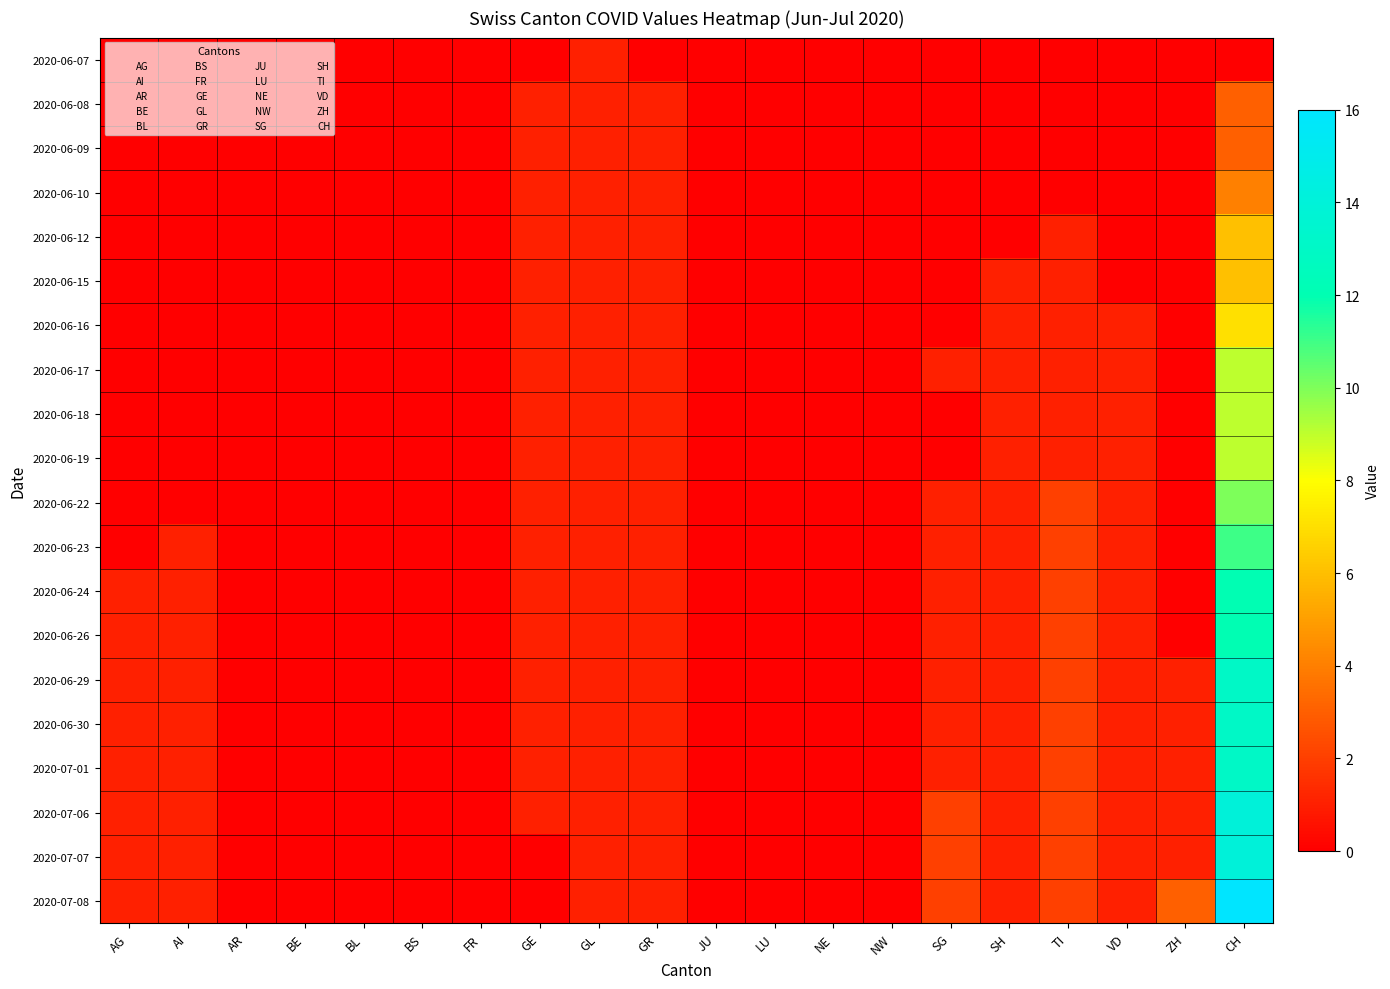

Reading left to right, transcribe all the data shown in this chart.

2020-06-07: AG=0	AI=0	AR=0	BE=0	BL=0	BS=0	FR=0	GE=0	GL=1	GR=0	JU=0	LU=0	NE=0	NW=0	SG=0	SH=0	TI=0	VD=0	ZH=0	CH=0
2020-06-08: AG=0	AI=0	AR=0	BE=0	BL=0	BS=0	FR=0	GE=1	GL=1	GR=1	JU=0	LU=0	NE=0	NW=0	SG=0	SH=0	TI=0	VD=0	ZH=0	CH=3
2020-06-09: AG=0	AI=0	AR=0	BE=0	BL=0	BS=0	FR=0	GE=1	GL=1	GR=1	JU=0	LU=0	NE=0	NW=0	SG=0	SH=0	TI=0	VD=0	ZH=0	CH=3
2020-06-10: AG=0	AI=0	AR=0	BE=0	BL=0	BS=0	FR=0	GE=1	GL=1	GR=1	JU=0	LU=0	NE=0	NW=0	SG=0	SH=0	TI=0	VD=0	ZH=0	CH=4
2020-06-12: AG=0	AI=0	AR=0	BE=0	BL=0	BS=0	FR=0	GE=1	GL=1	GR=1	JU=0	LU=0	NE=0	NW=0	SG=0	SH=0	TI=1	VD=0	ZH=0	CH=6
2020-06-15: AG=0	AI=0	AR=0	BE=0	BL=0	BS=0	FR=0	GE=1	GL=1	GR=1	JU=0	LU=0	NE=0	NW=0	SG=0	SH=1	TI=1	VD=0	ZH=0	CH=6
2020-06-16: AG=0	AI=0	AR=0	BE=0	BL=0	BS=0	FR=0	GE=1	GL=1	GR=1	JU=0	LU=0	NE=0	NW=0	SG=0	SH=1	TI=1	VD=1	ZH=0	CH=7
2020-06-17: AG=0	AI=0	AR=0	BE=0	BL=0	BS=0	FR=0	GE=1	GL=1	GR=1	JU=0	LU=0	NE=0	NW=0	SG=1	SH=1	TI=1	VD=1	ZH=0	CH=9
2020-06-18: AG=0	AI=0	AR=0	BE=0	BL=0	BS=0	FR=0	GE=1	GL=1	GR=1	JU=0	LU=0	NE=0	NW=0	SG=0	SH=1	TI=1	VD=1	ZH=0	CH=9
2020-06-19: AG=0	AI=0	AR=0	BE=0	BL=0	BS=0	FR=0	GE=1	GL=1	GR=1	JU=0	LU=0	NE=0	NW=0	SG=0	SH=1	TI=1	VD=1	ZH=0	CH=9
2020-06-22: AG=0	AI=0	AR=0	BE=0	BL=0	BS=0	FR=0	GE=1	GL=1	GR=1	JU=0	LU=0	NE=0	NW=0	SG=1	SH=1	TI=2	VD=1	ZH=0	CH=10
2020-06-23: AG=0	AI=1	AR=0	BE=0	BL=0	BS=0	FR=0	GE=1	GL=1	GR=1	JU=0	LU=0	NE=0	NW=0	SG=1	SH=1	TI=2	VD=1	ZH=0	CH=11
2020-06-24: AG=1	AI=1	AR=0	BE=0	BL=0	BS=0	FR=0	GE=1	GL=1	GR=1	JU=0	LU=0	NE=0	NW=0	SG=1	SH=1	TI=2	VD=1	ZH=0	CH=12
2020-06-26: AG=1	AI=1	AR=0	BE=0	BL=0	BS=0	FR=0	GE=1	GL=1	GR=1	JU=0	LU=0	NE=0	NW=0	SG=1	SH=1	TI=2	VD=1	ZH=0	CH=12
2020-06-29: AG=1	AI=1	AR=0	BE=0	BL=0	BS=0	FR=0	GE=1	GL=1	GR=1	JU=0	LU=0	NE=0	NW=0	SG=1	SH=1	TI=2	VD=1	ZH=1	CH=13
2020-06-30: AG=1	AI=1	AR=0	BE=0	BL=0	BS=0	FR=0	GE=1	GL=1	GR=1	JU=0	LU=0	NE=0	NW=0	SG=1	SH=1	TI=2	VD=1	ZH=1	CH=13
2020-07-01: AG=1	AI=1	AR=0	BE=0	BL=0	BS=0	FR=0	GE=1	GL=1	GR=1	JU=0	LU=0	NE=0	NW=0	SG=1	SH=1	TI=2	VD=1	ZH=1	CH=13
2020-07-06: AG=1	AI=1	AR=0	BE=0	BL=0	BS=0	FR=0	GE=1	GL=1	GR=1	JU=0	LU=0	NE=0	NW=0	SG=2	SH=1	TI=2	VD=1	ZH=1	CH=14
2020-07-07: AG=1	AI=1	AR=0	BE=0	BL=0	BS=0	FR=0	GE=0	GL=1	GR=1	JU=0	LU=0	NE=0	NW=0	SG=2	SH=1	TI=2	VD=1	ZH=1	CH=14
2020-07-08: AG=1	AI=1	AR=0	BE=0	BL=0	BS=0	FR=0	GE=0	GL=1	GR=1	JU=0	LU=0	NE=0	NW=0	SG=2	SH=1	TI=2	VD=1	ZH=3	CH=16